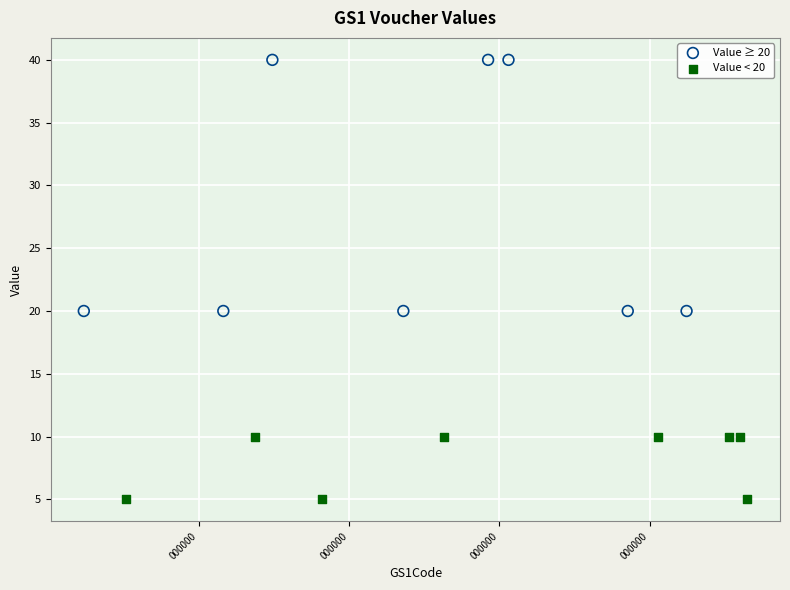

Which series reaches the maximum Y coordinate?

Value ≥ 20